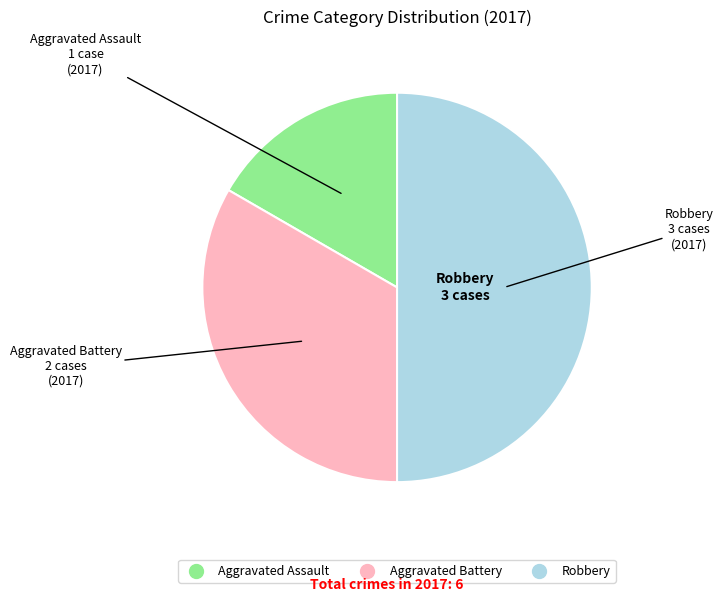

Approximately how many times larger is the value at Aggravated Assault compared to Aggravated Battery?

0.5